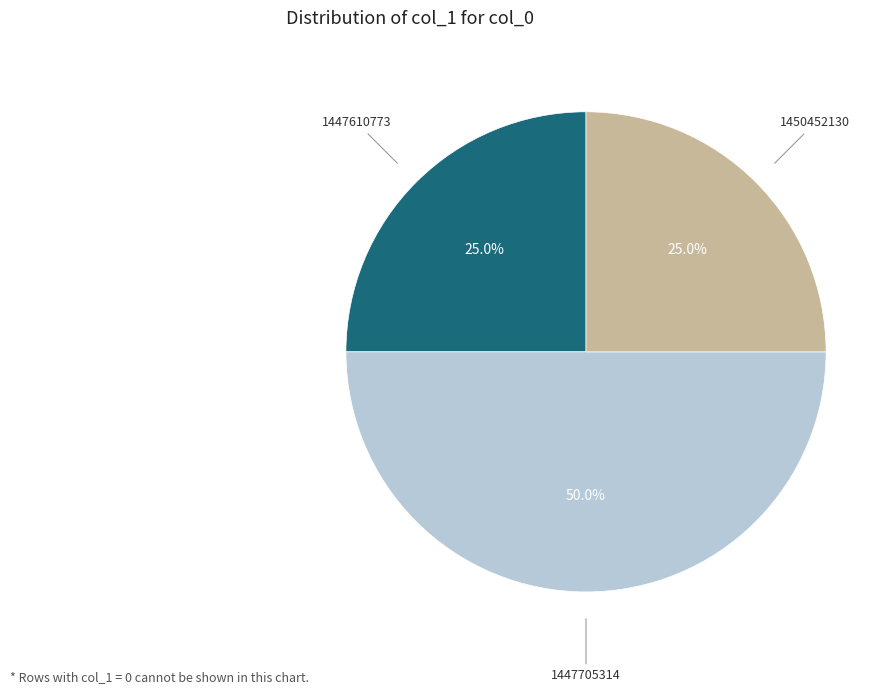

What is the ratio of the value at 1447705314 to the value at 1447610773?

2.0